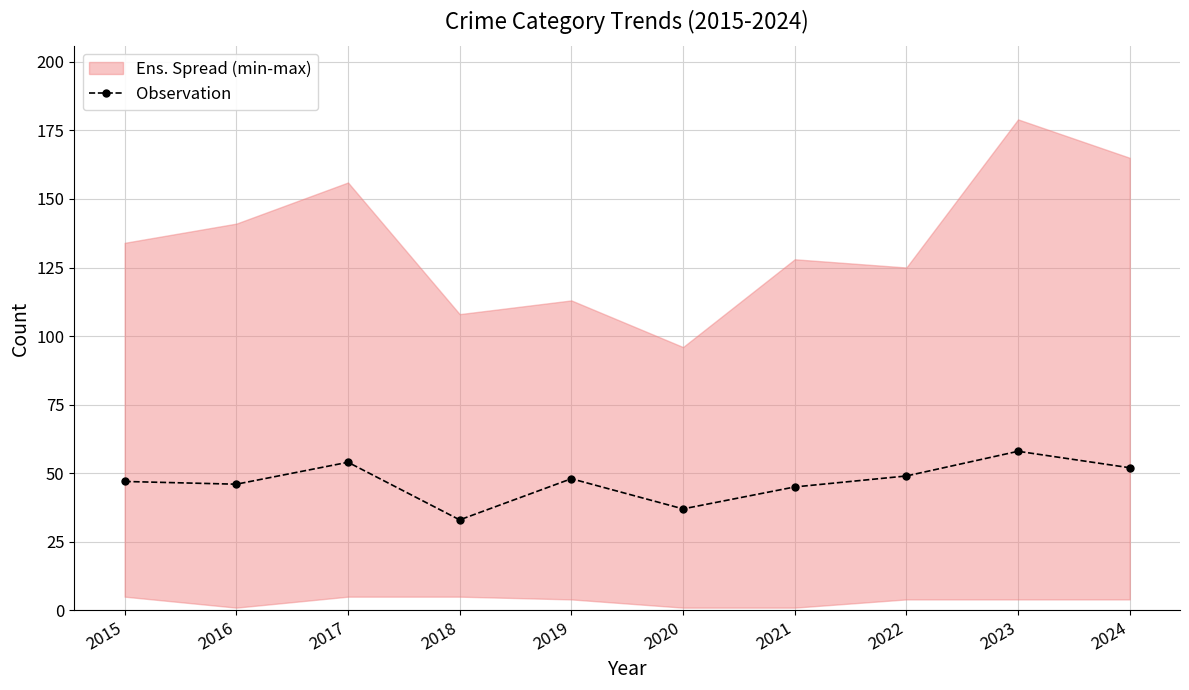

Does the chart have visible grid lines?

Yes